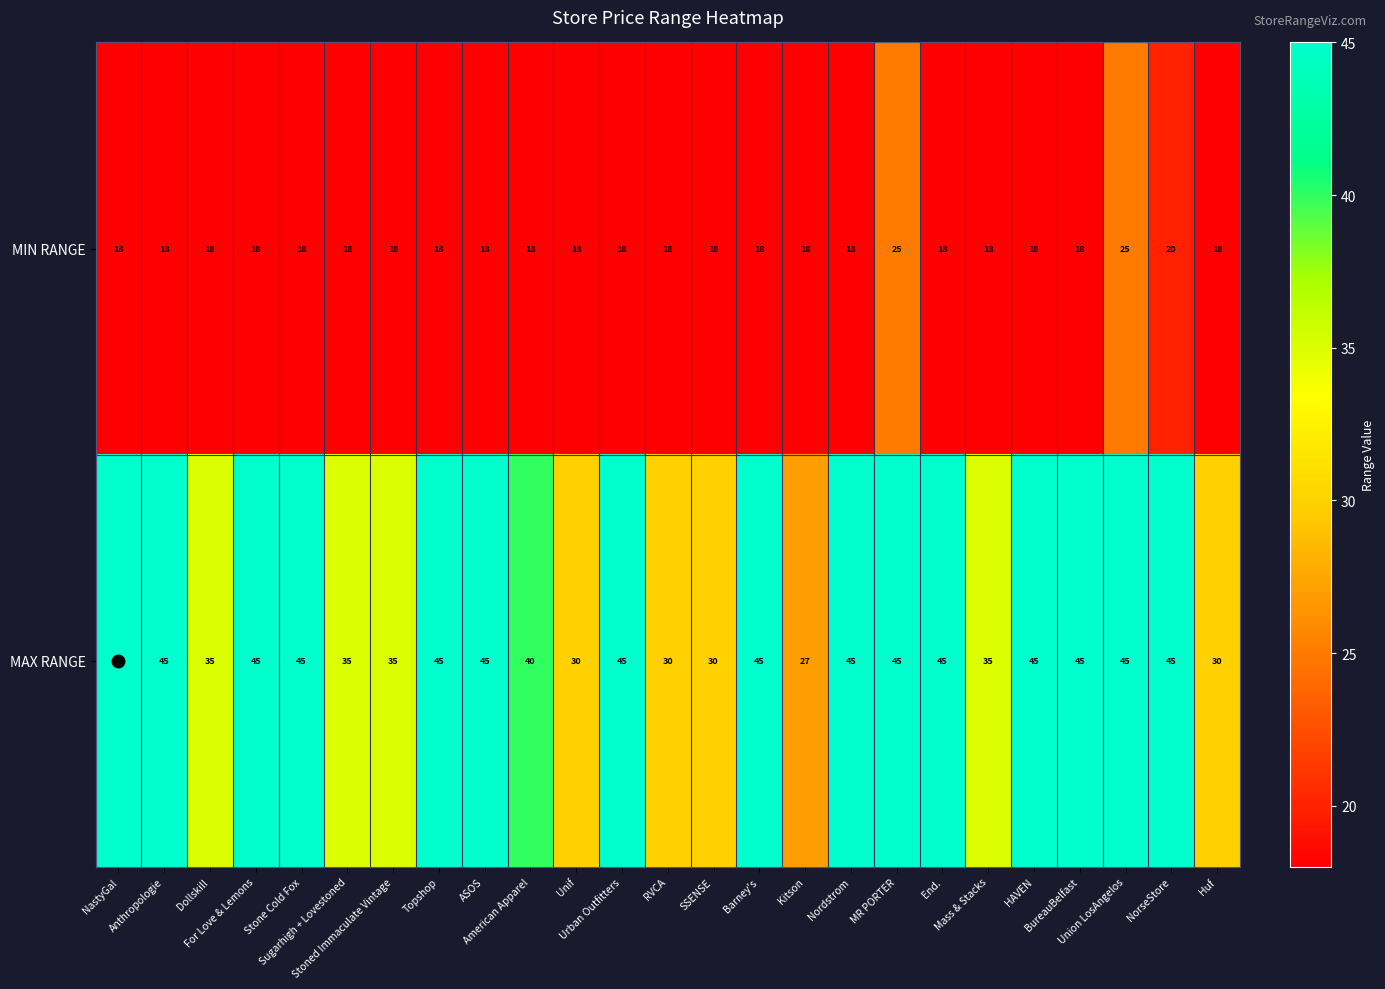

Which series has the widest spread of values?

MAX RANGE